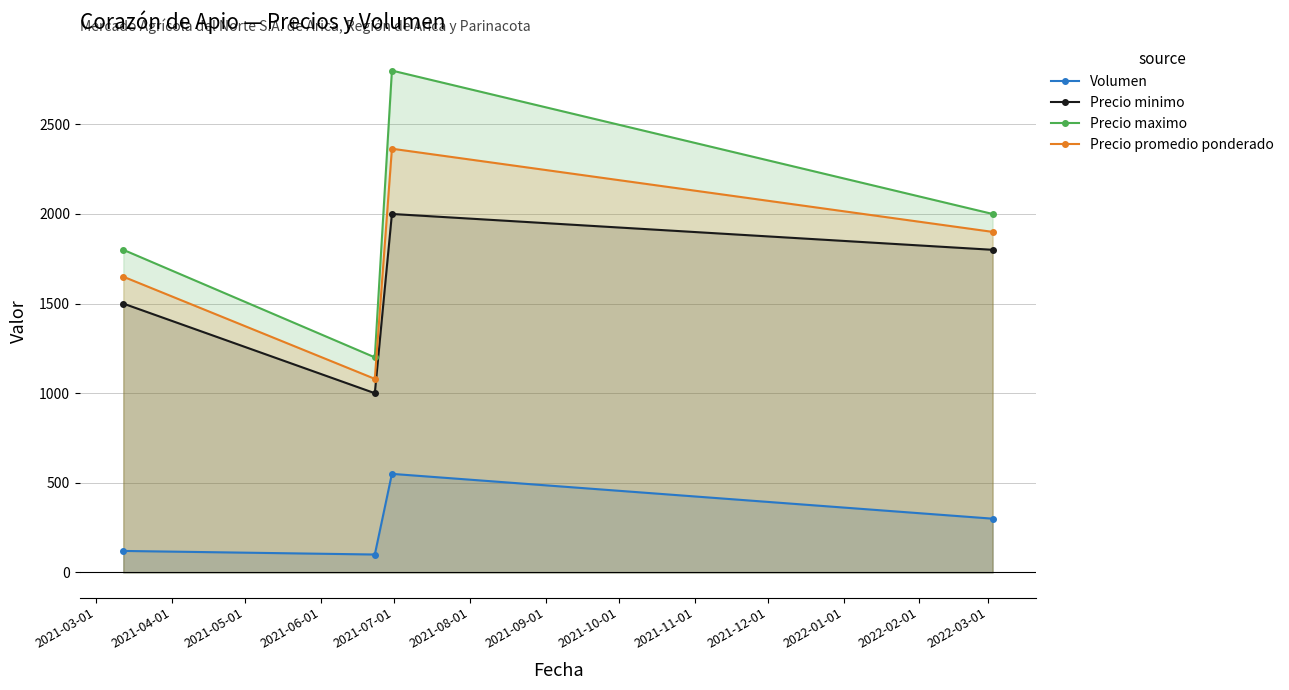

In Volumen, how many points are higher than both neighbors (excluding endpoints)?

1